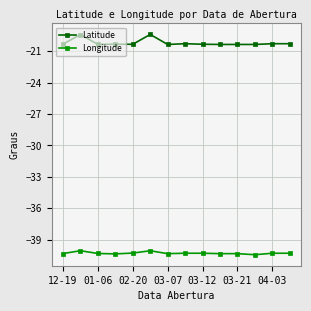

What is the maximum value for Latitude?

-19.4